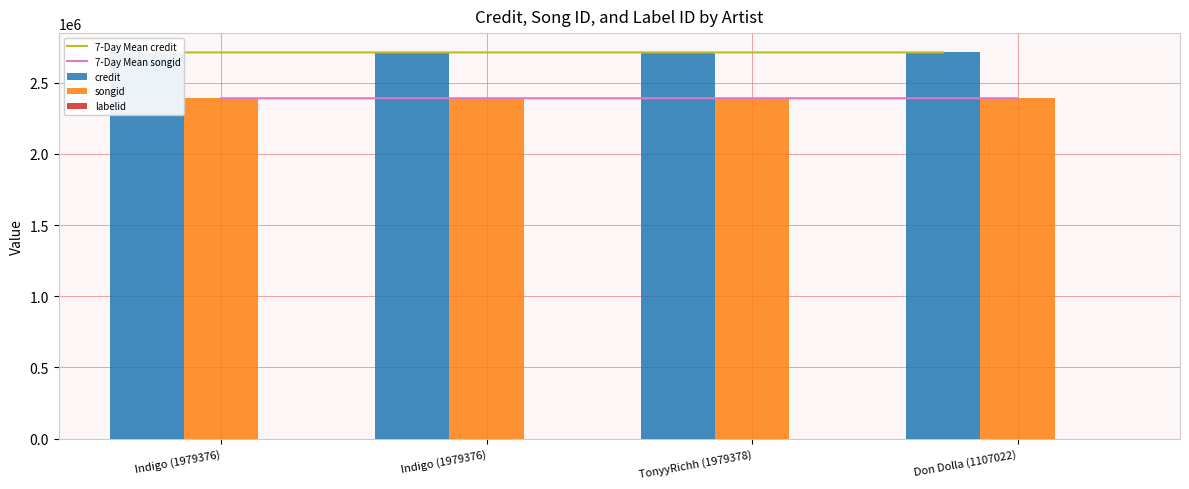

Reading left to right, list all the values displayed in this chart.

7-Day Mean credit: 2712293	2712304	2712304	2712304
7-Day Mean songid: 2390376	2390386	2390386	2390386
credit: 2712293	2712304	2712304	2712304
songid: 2390376	2390386	2390386	2390386
labelid: -1	-1	-1	-1